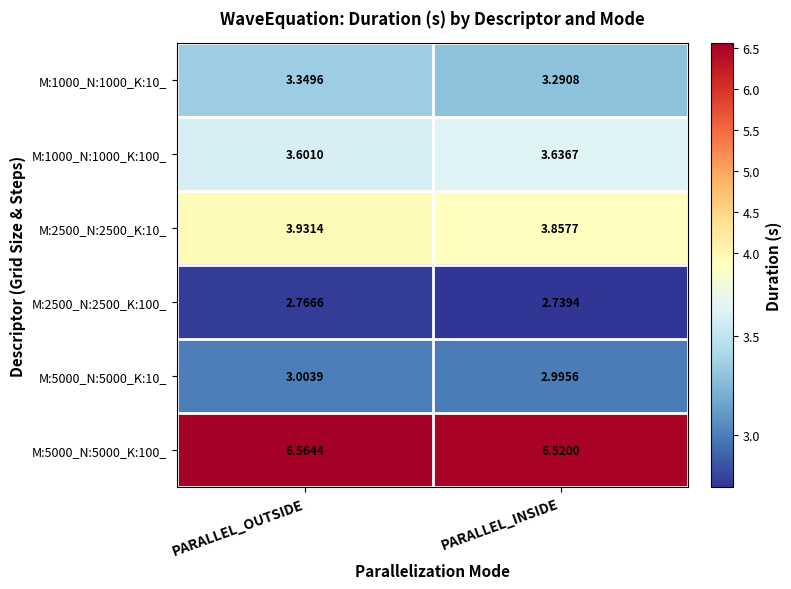

What is the difference between the highest and lowest values at PARALLEL_OUTSIDE?

3.8